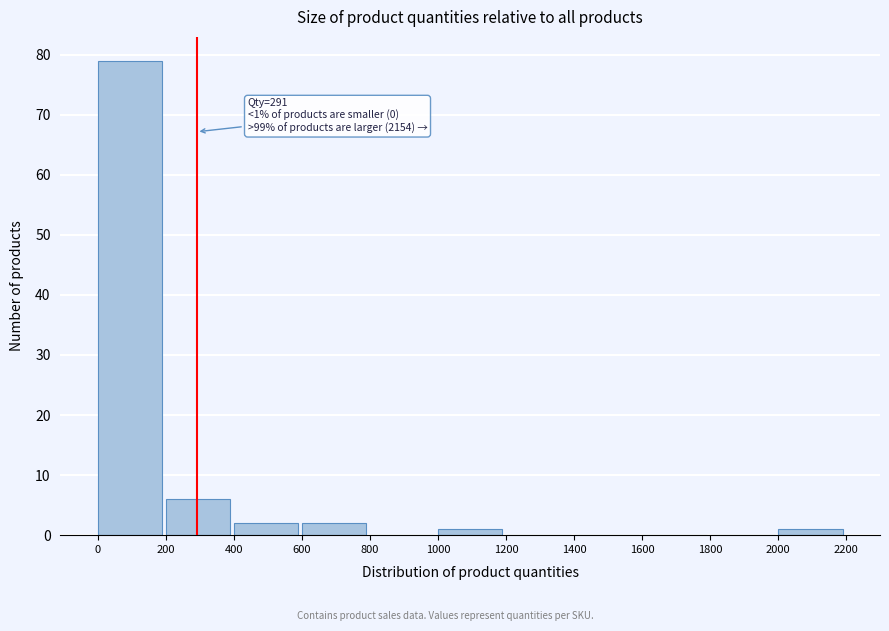

Over which range of the x-axis is the bar tallest?

0 to 200